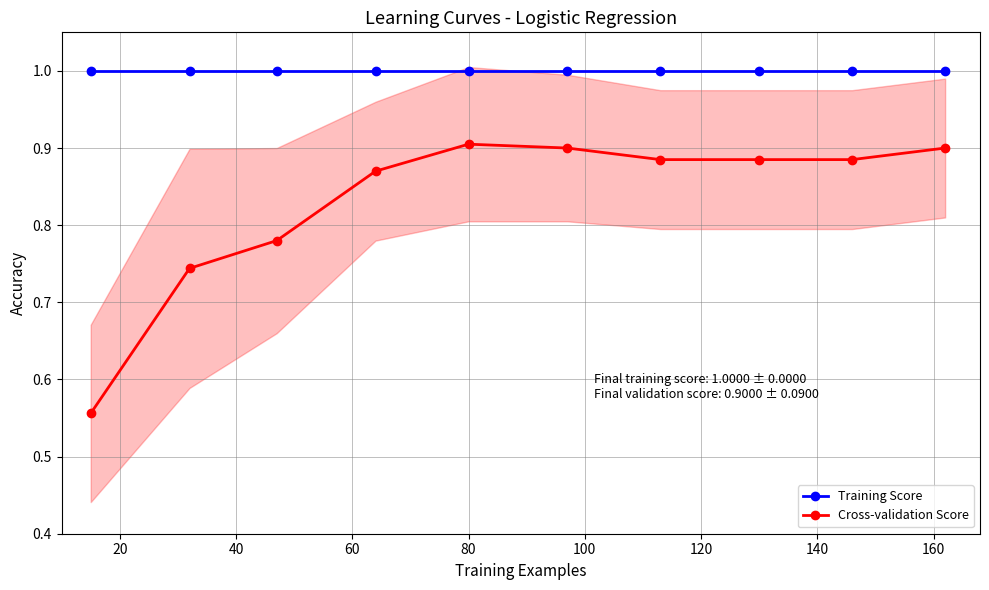

Which series has the largest total across all categories?

Training Score